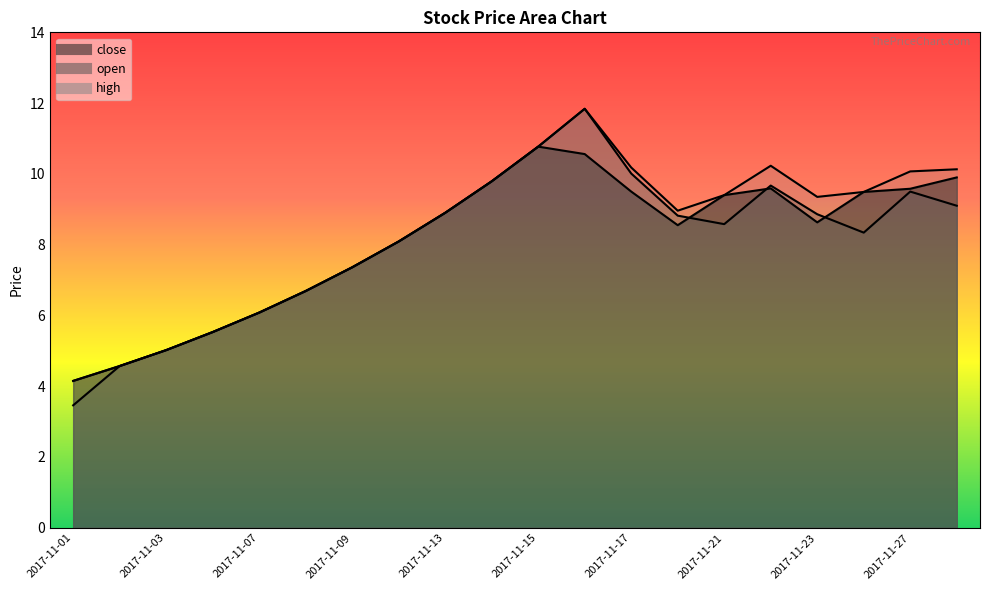

How many lines are shown in the chart?

3